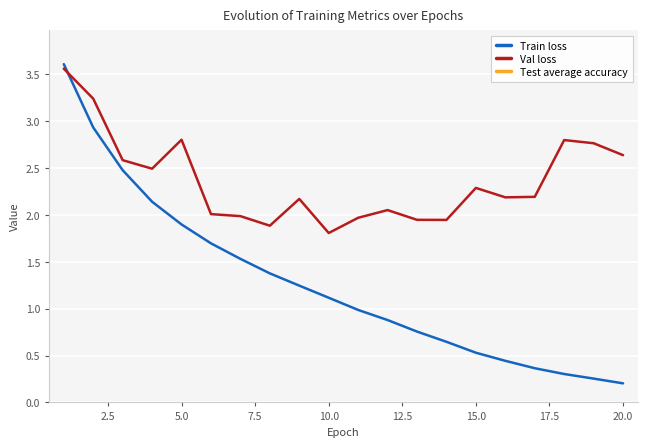

How many values in the Train loss series exceed 1?

10